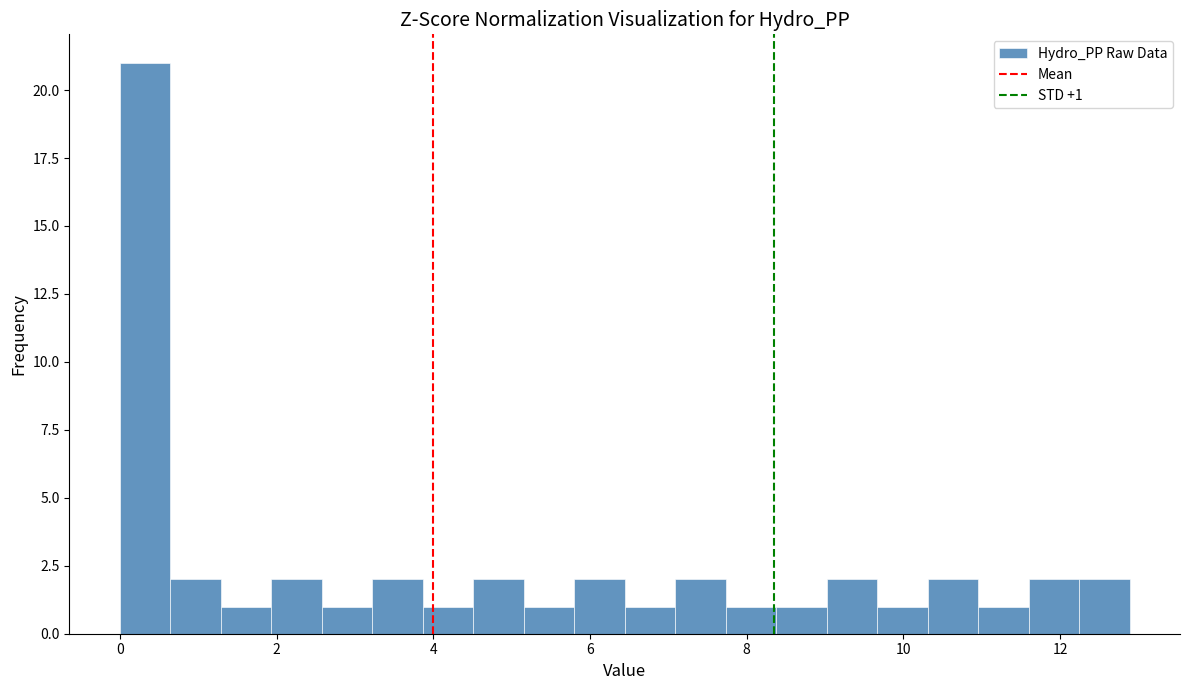

Around what value on the x-axis is the tallest bar? Give the approximate position of its centre, as read against the axis.

0.4